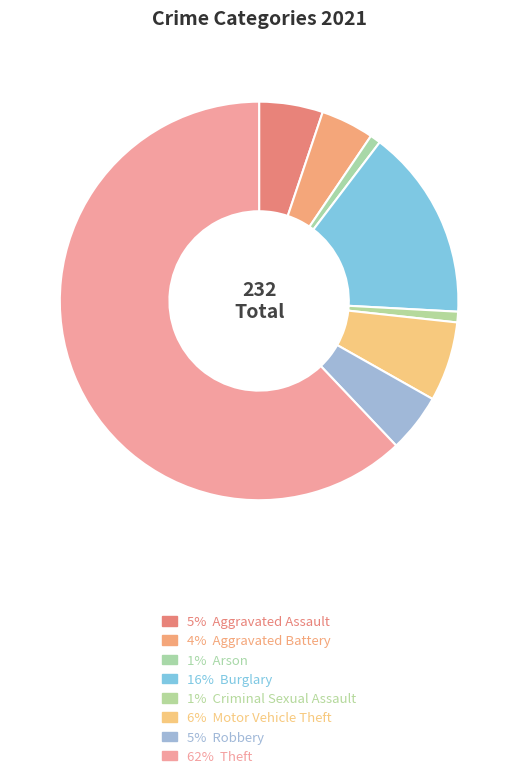

Does any single category account for the majority?

Yes